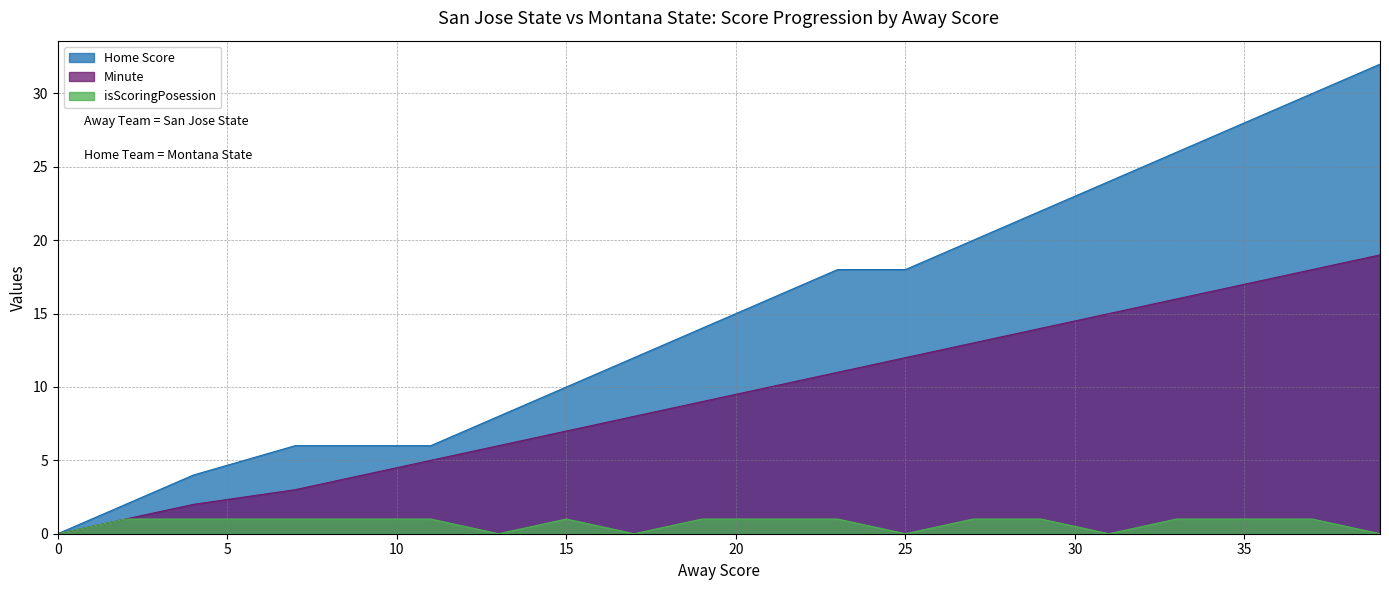

What is the sum of all Minute values?

190